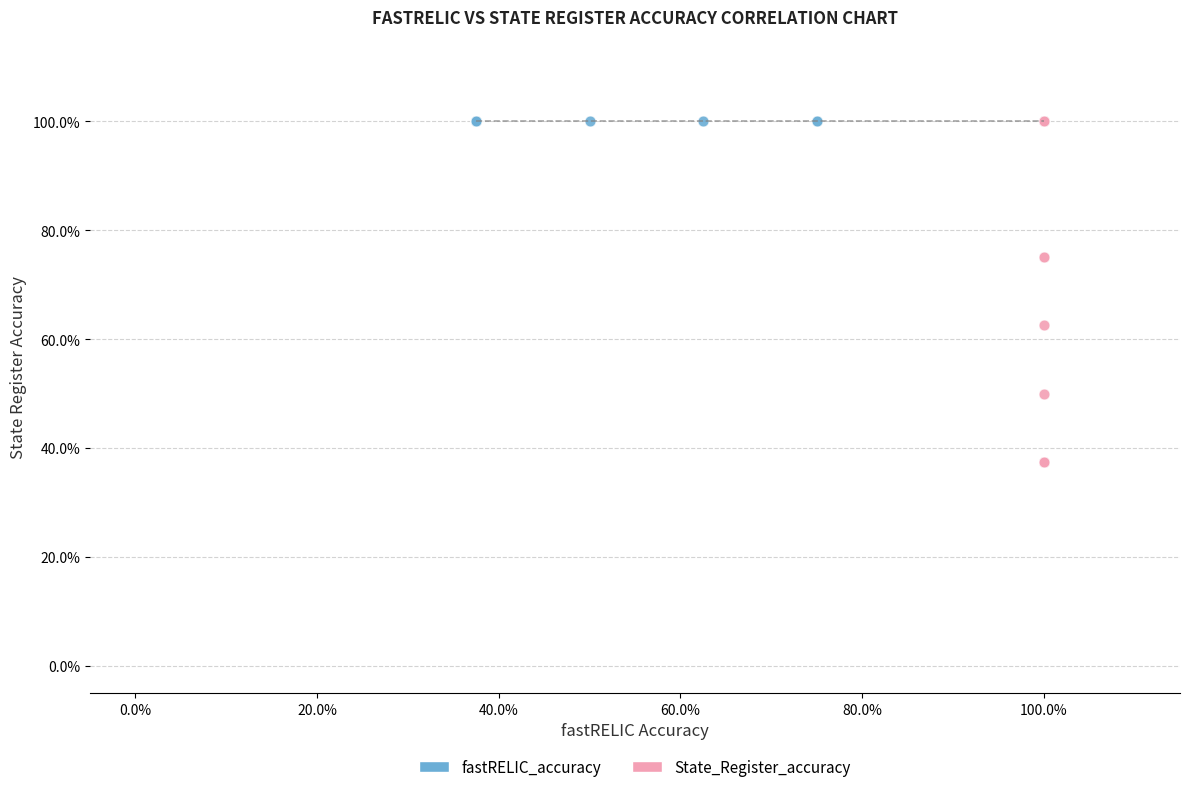

What are all the series names shown in the legend?

fastRELIC_accuracy, State_Register_accuracy